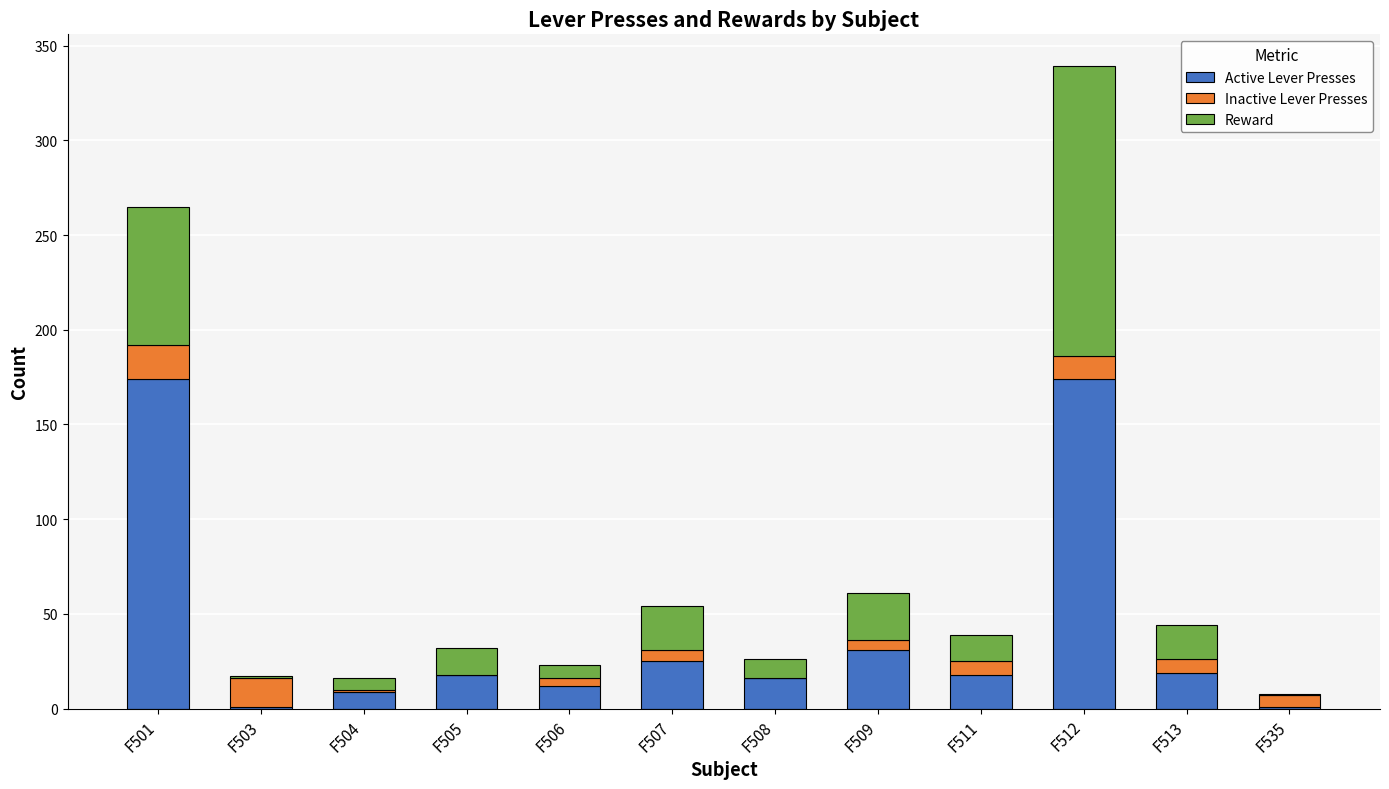

Is it true that Active Lever Presses equals 16 at F508?

True